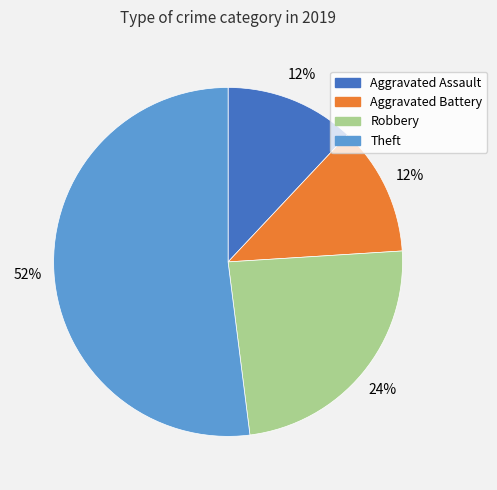

To the nearest percent, what portion does Robbery represent?

24%